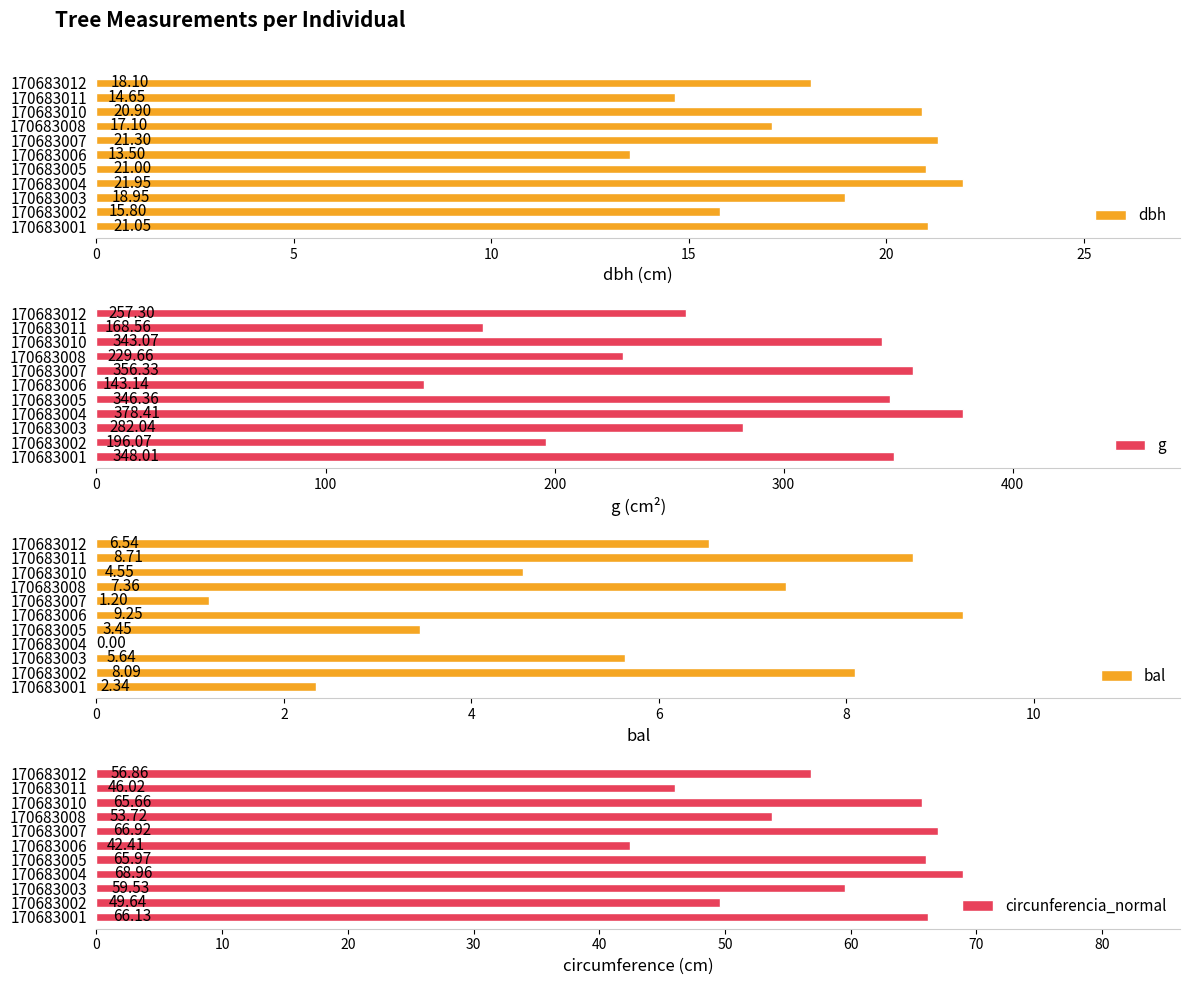

What is the sum of the g values at 170683012 and 170683004?

635.7